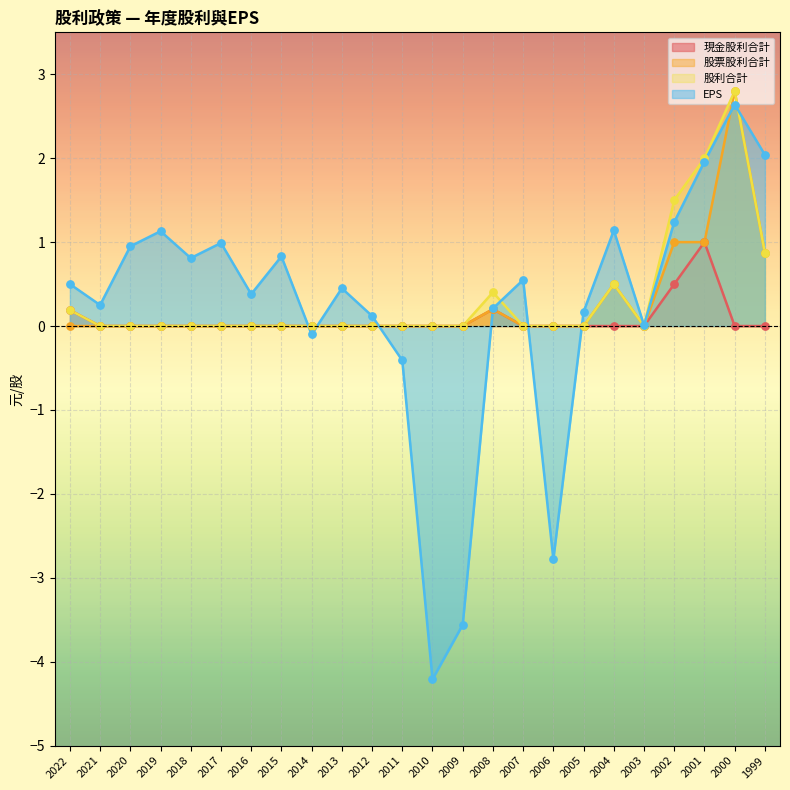

Which series has the largest Y range (max minus min)?

EPS